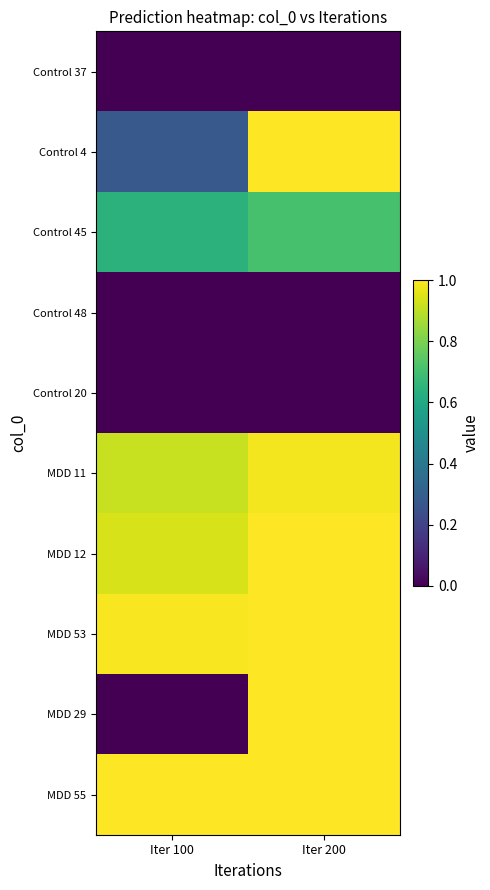

How many data points does each series have?

2